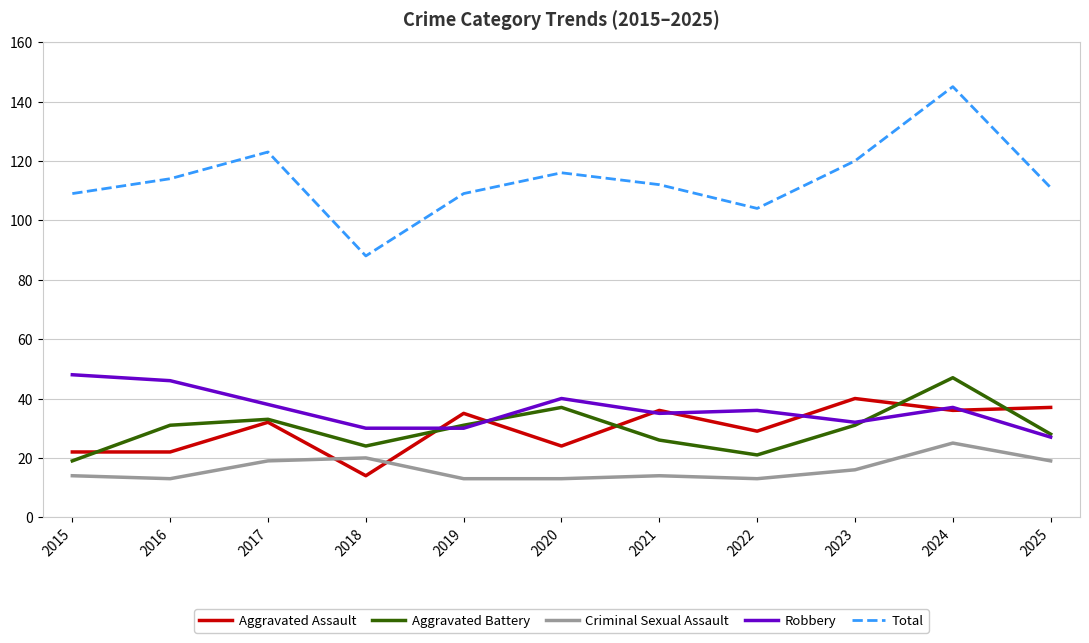

What is the sum of the Robbery values at 2019 and 2023?

62